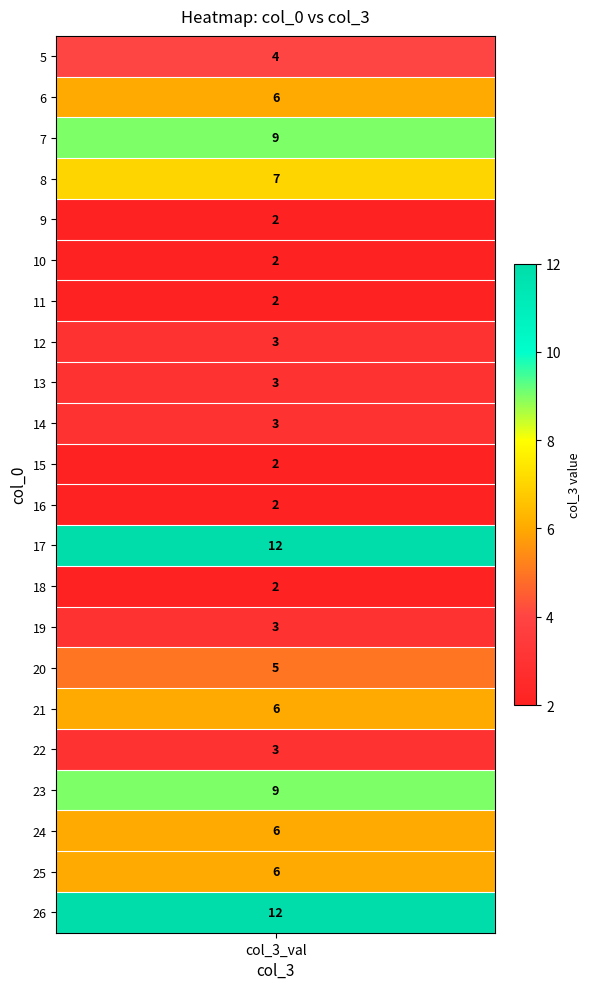

Reading left to right, extract all data points from this chart.

values=4	1=6	2=9	3=7	4=2	5=2	6=2	7=3	8=3	9=3	10=2	11=2	12=12	13=2	14=3	15=5	16=6	17=3	18=9	19=6	20=6	21=12